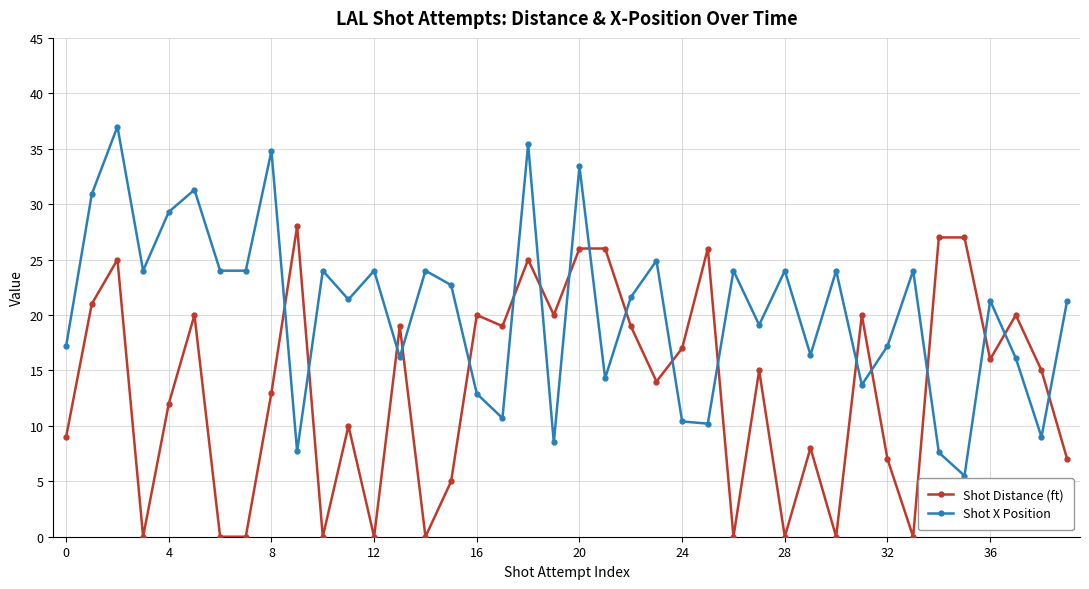

List the series in order of their overall mean, highest first.

Shot X Position, Shot Distance (ft)